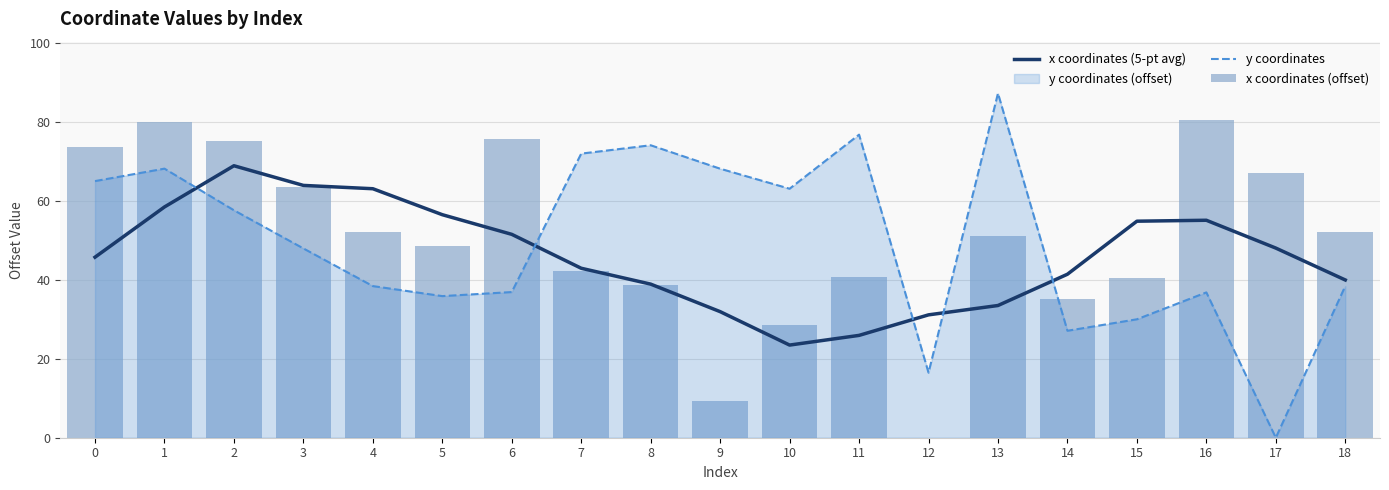

How many data points in x coordinates (offset) are above 50?

10